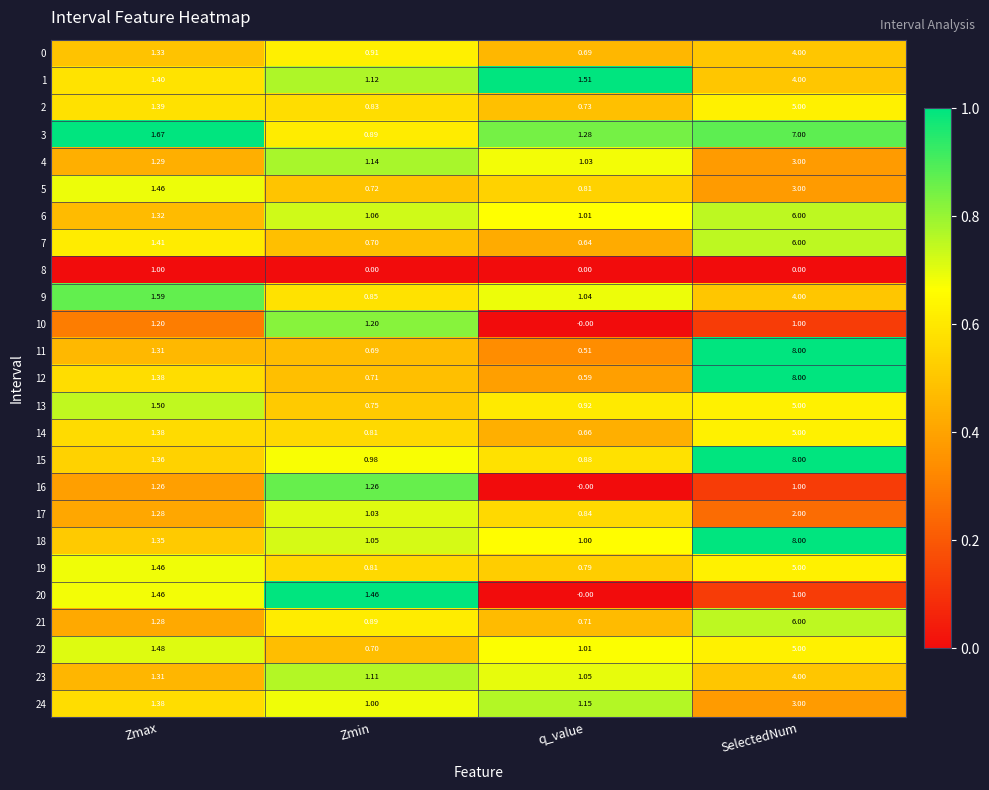

At which category is the sum across all series the highest?

SelectedNum